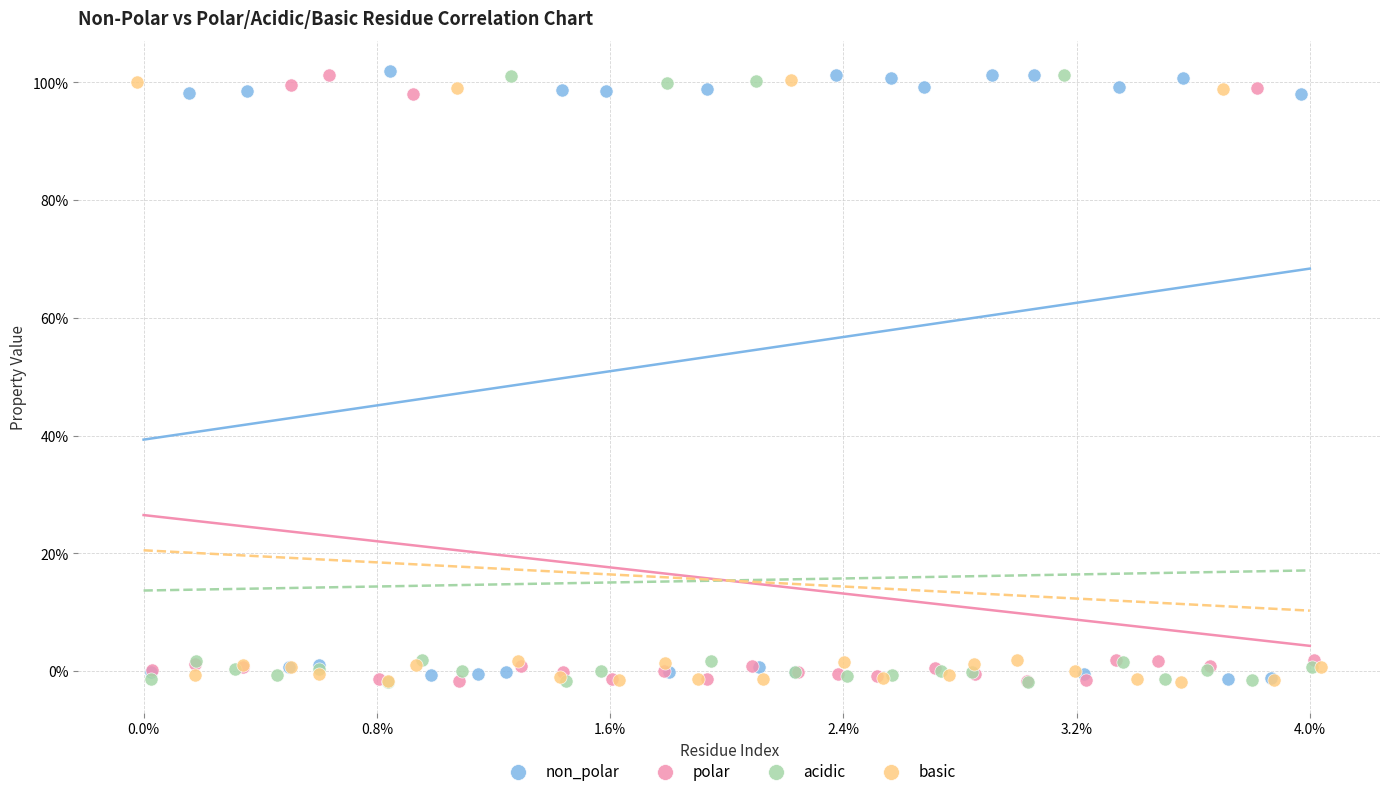

What are all the series names shown in the legend?

non_polar, polar, acidic, basic